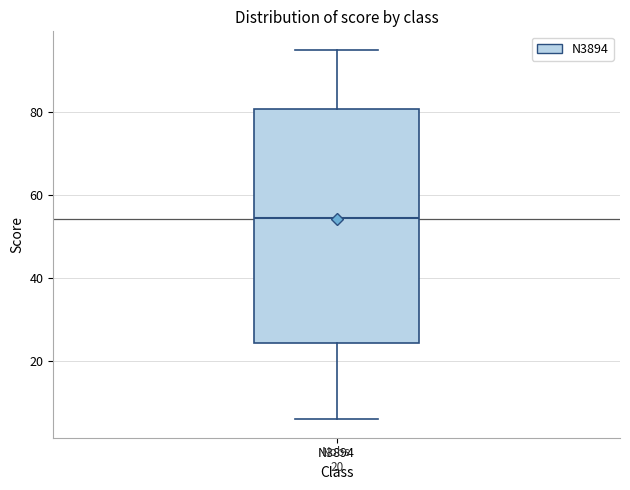

Transcribe this box plot: give where the median line is, the range the box spans, and where the two whiskers end, as read against the y-axis. The values are not printed on the chart, so give them approximately, as read against the axis.

median 54, box 24 to 80, whiskers 6 to 96